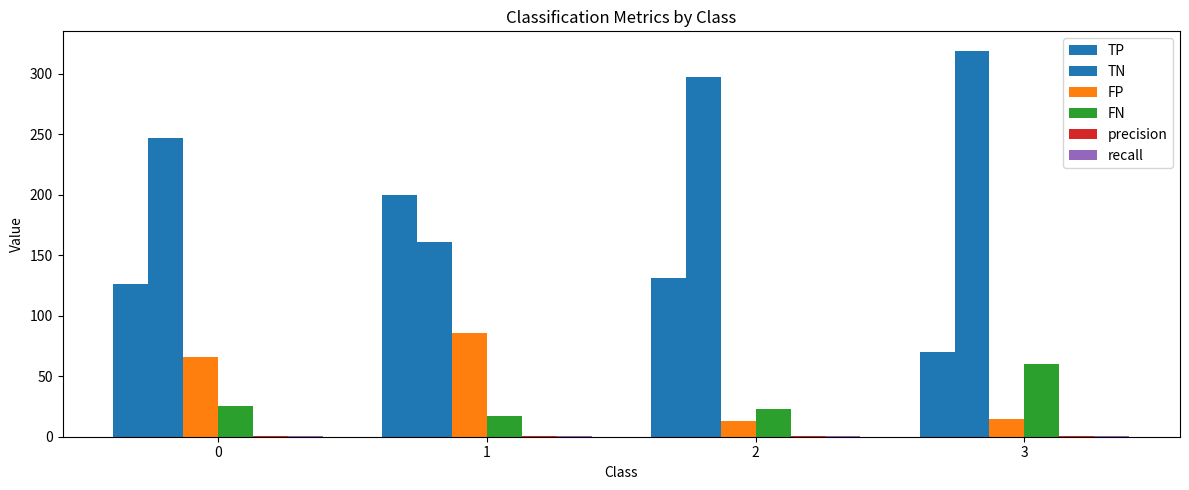

At how many categories does at least one series exceed 68?

4